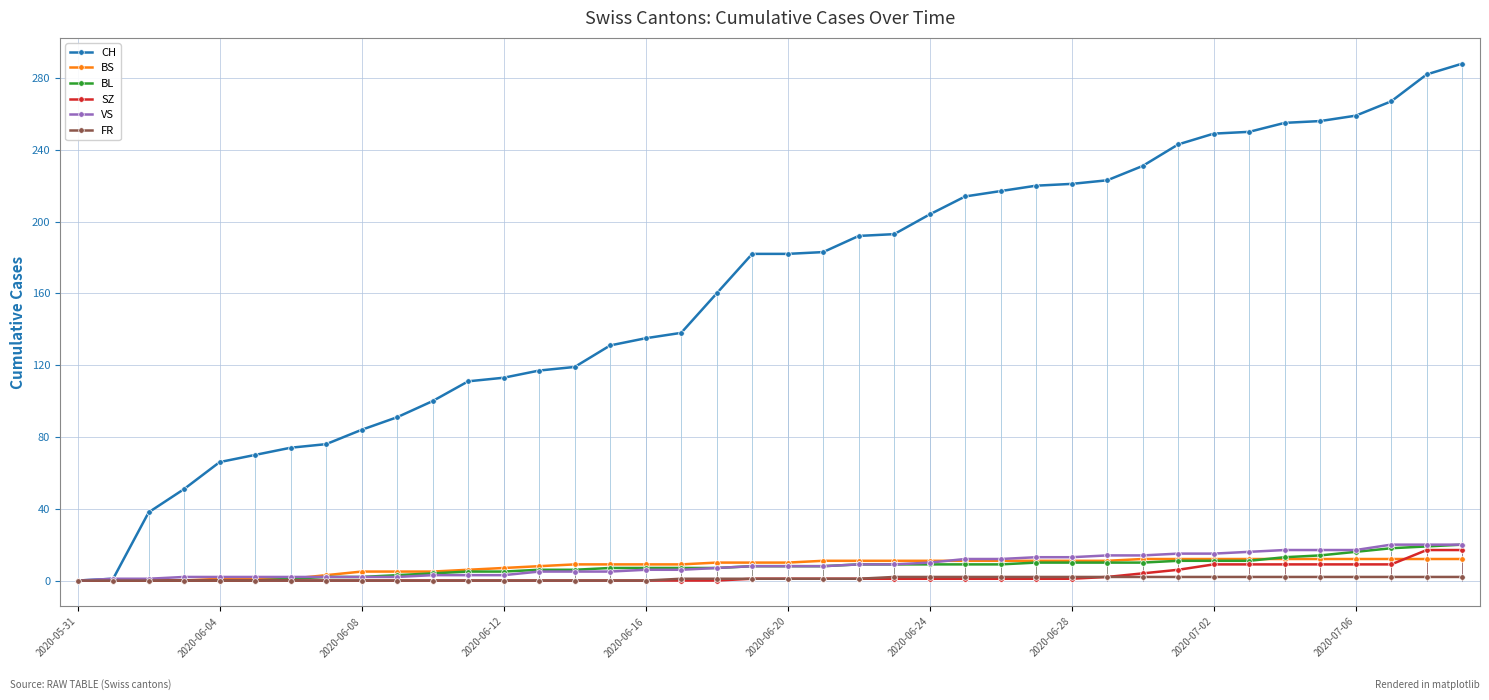

Does the chart display data point markers on the line(s)?

Yes